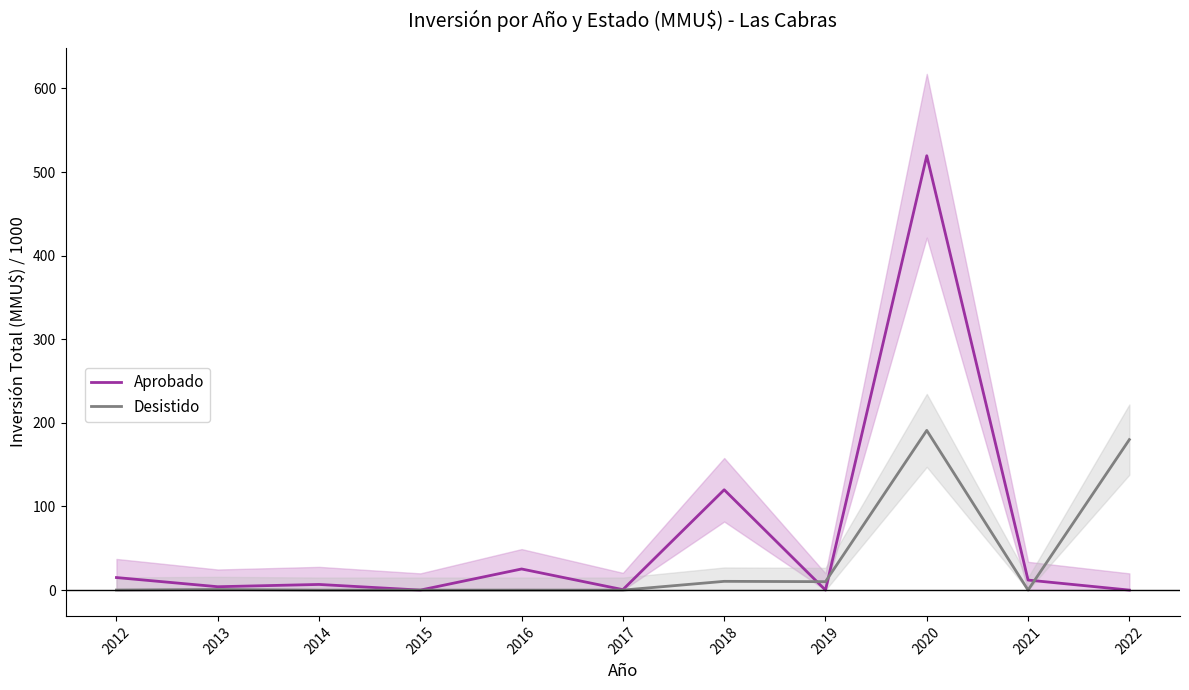

Which series ends up on top after the final intersection of Desistido and Aprobado?

Desistido